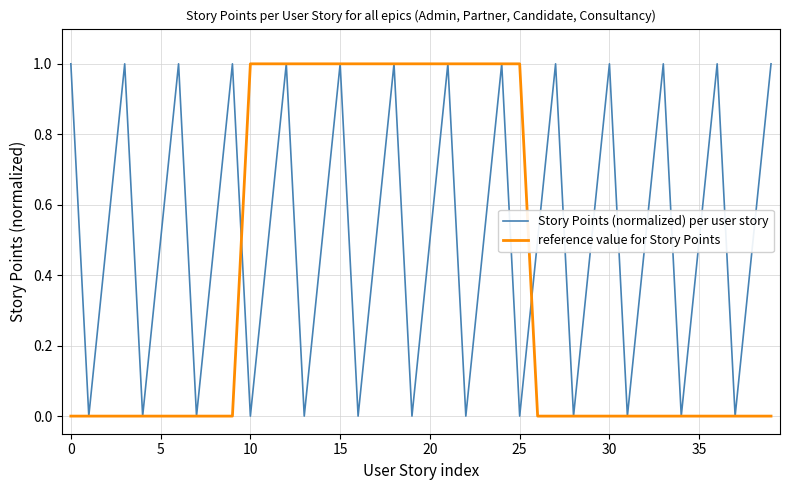

How many reference value for Story Points values are between 0 and 1?

40